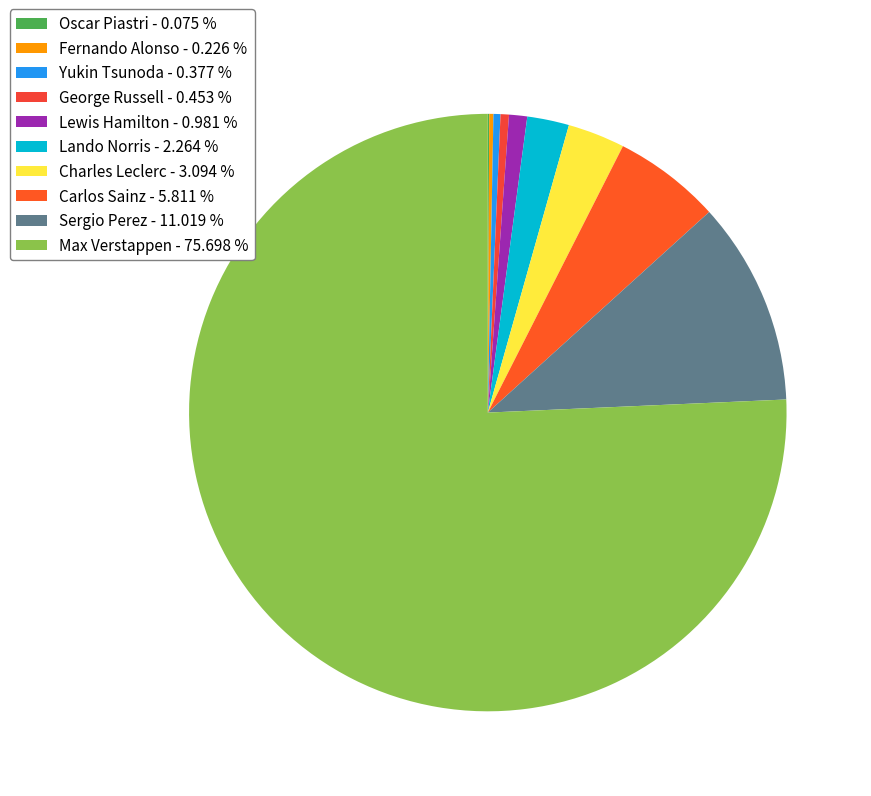

Combined, do Max Verstappen and Charles Leclerc account for over 50%?

Yes